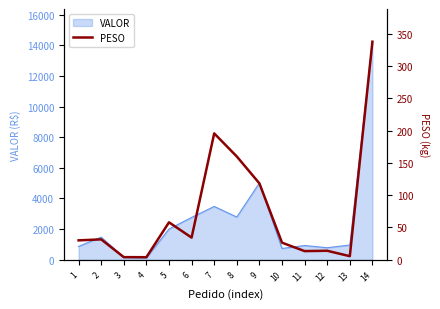

Approximately how many times larger is the value at 14 compared to 1?

11.2